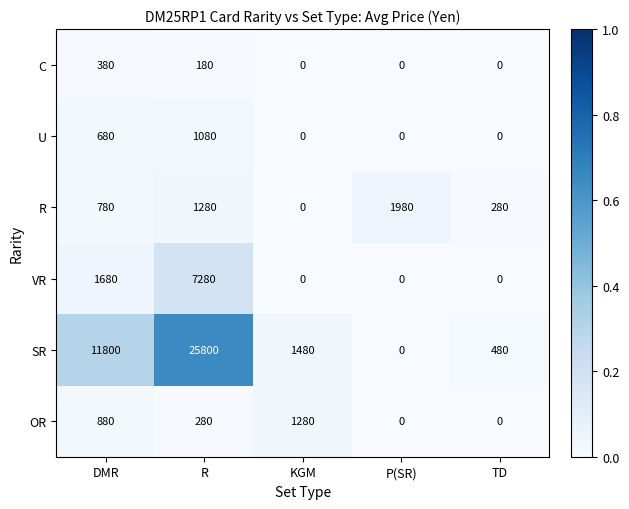

What is the sum of all R values?

4320